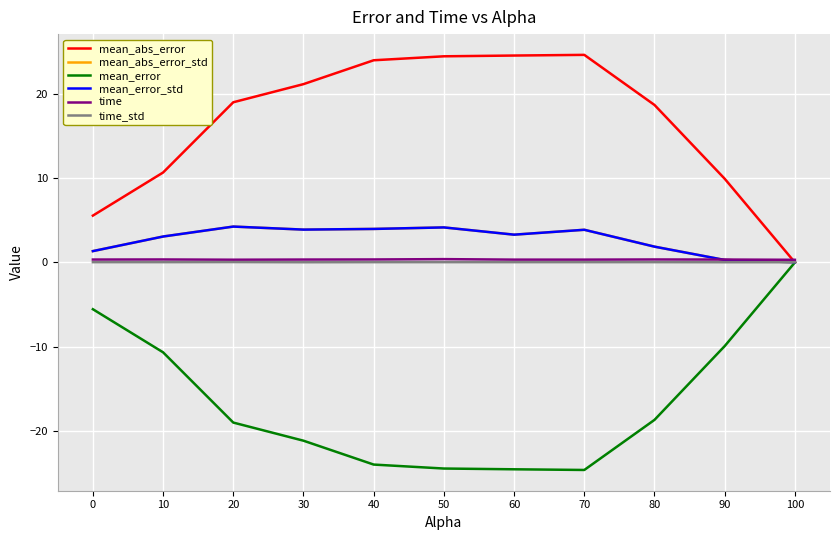

Does the chart have visible grid lines?

Yes